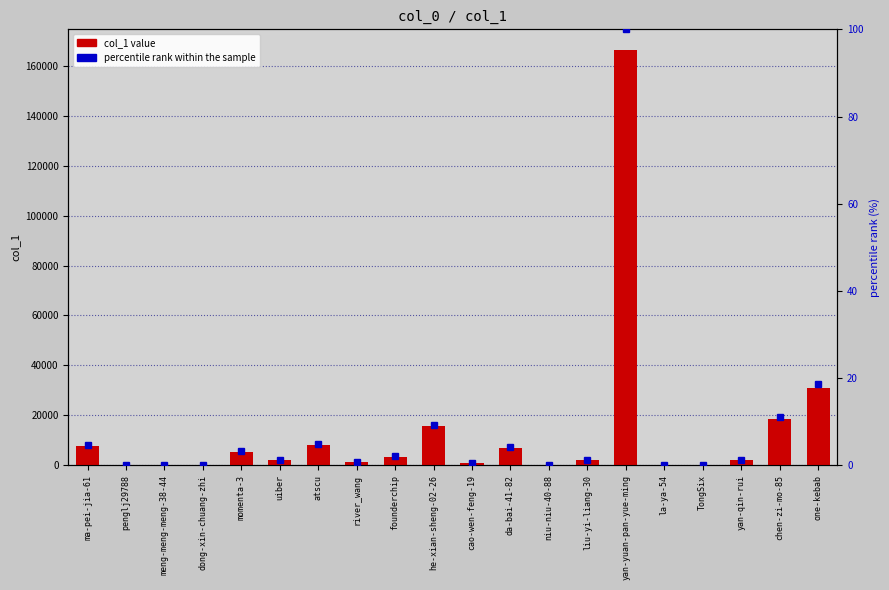

Which has a higher value, dong-xin-chuang-zhi or la-ya-54?

dong-xin-chuang-zhi